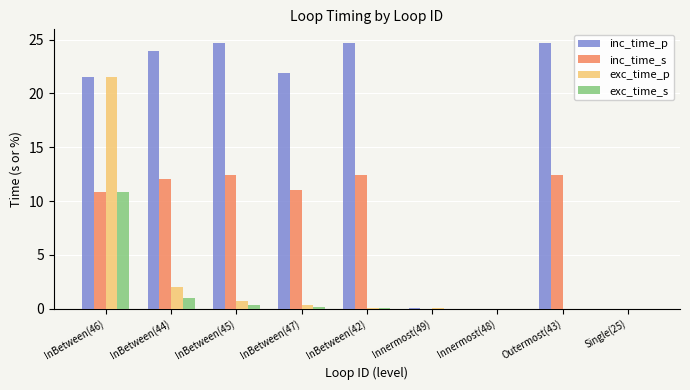

What is the sum of all inc_time_s values?

71.3